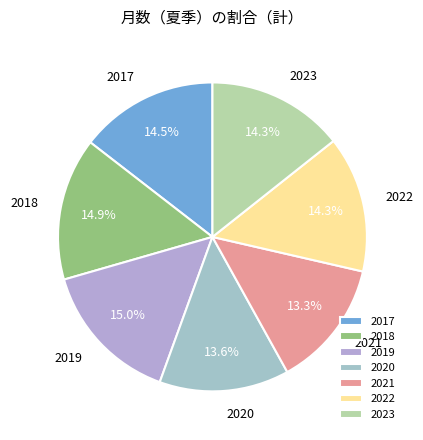

The 2019 slice represents 15% of the pie. True or false?

True